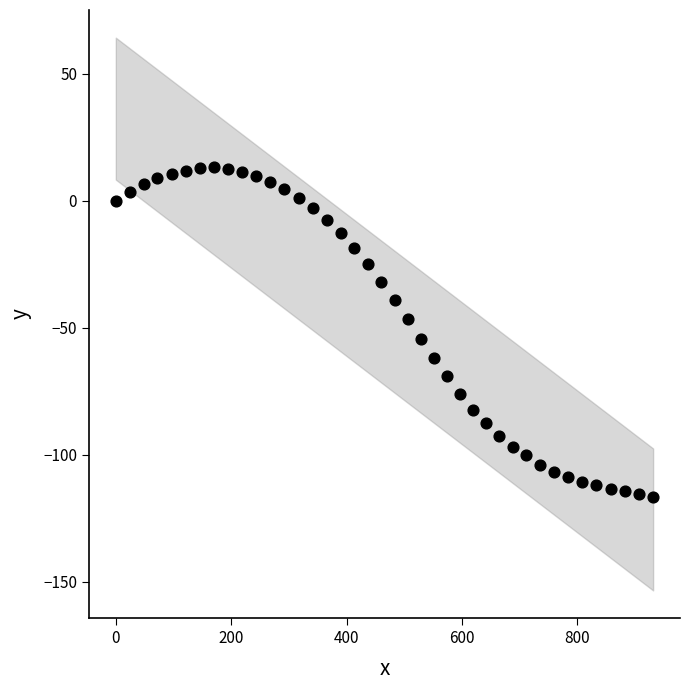

What is the range of X values (max minus min)?

931.6